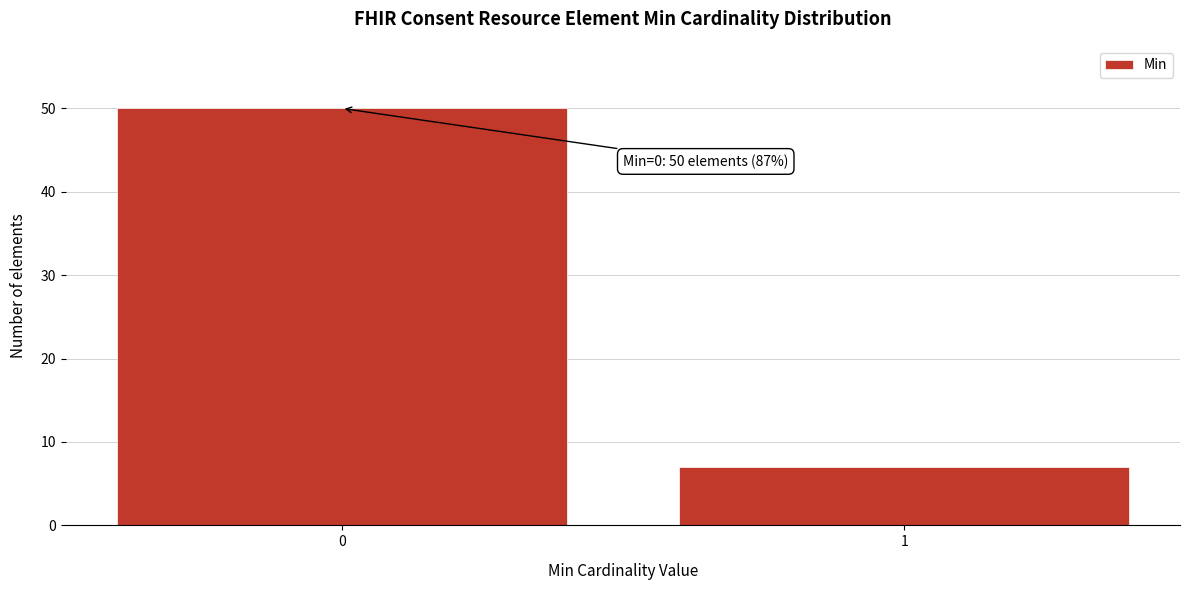

Reading left to right, extract all data points from this chart.

50	7